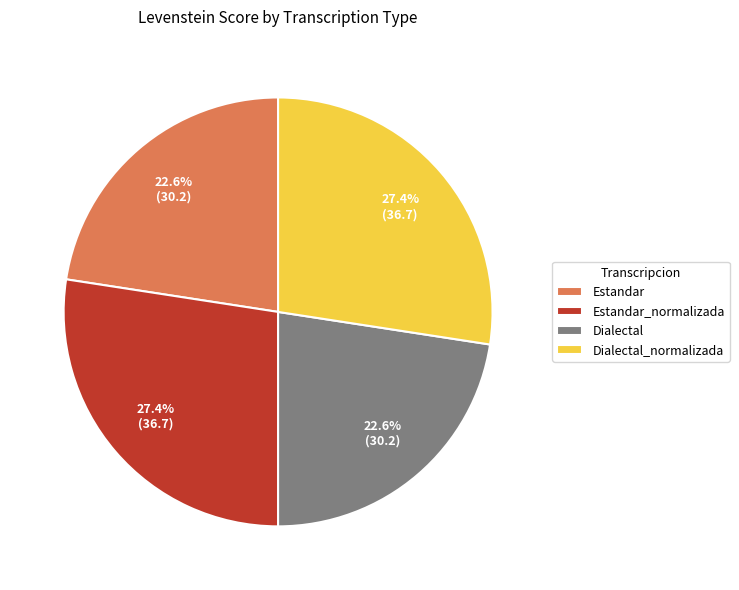

Is there a majority slice in this chart?

No